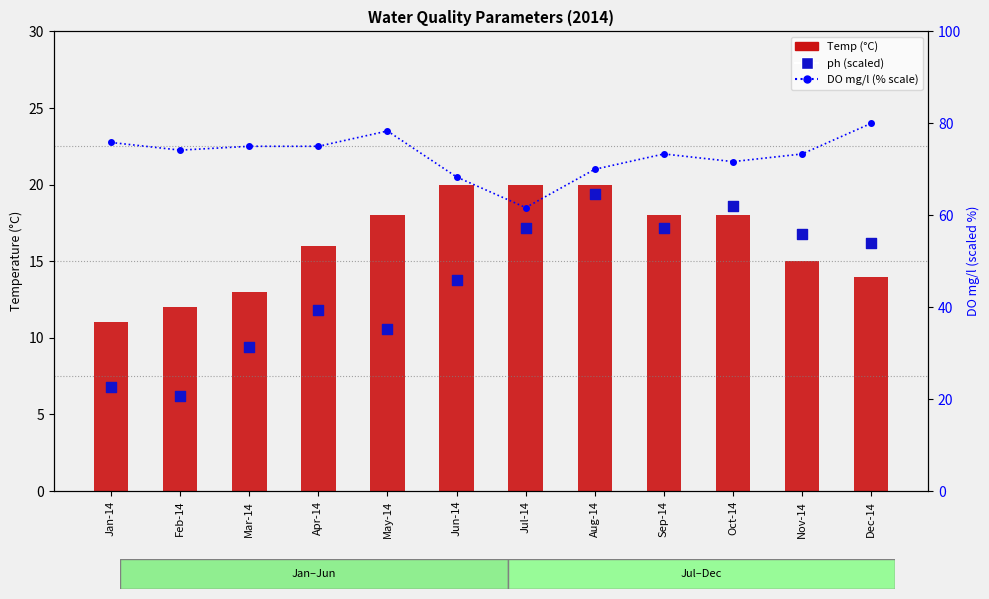

What are all the series names shown in the legend?

Temp, ph (scaled), DO mg/l (% scale)